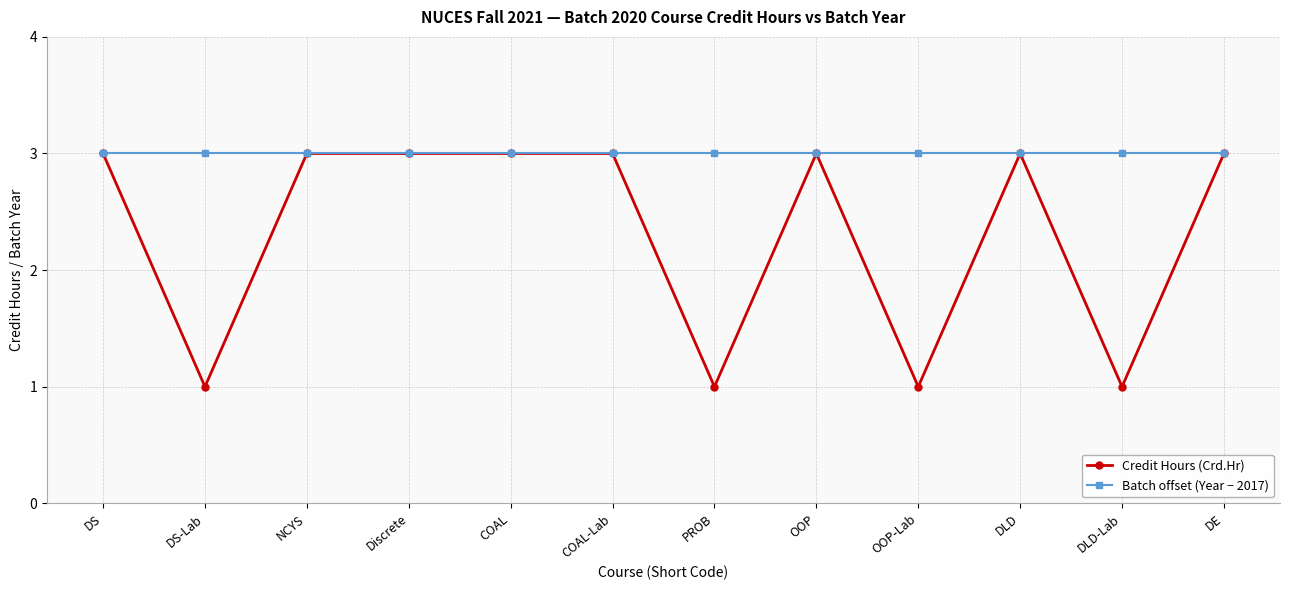

List the series in order of their overall mean, highest first.

Batch offset (Year − 2017), Credit Hours (Crd.Hr)